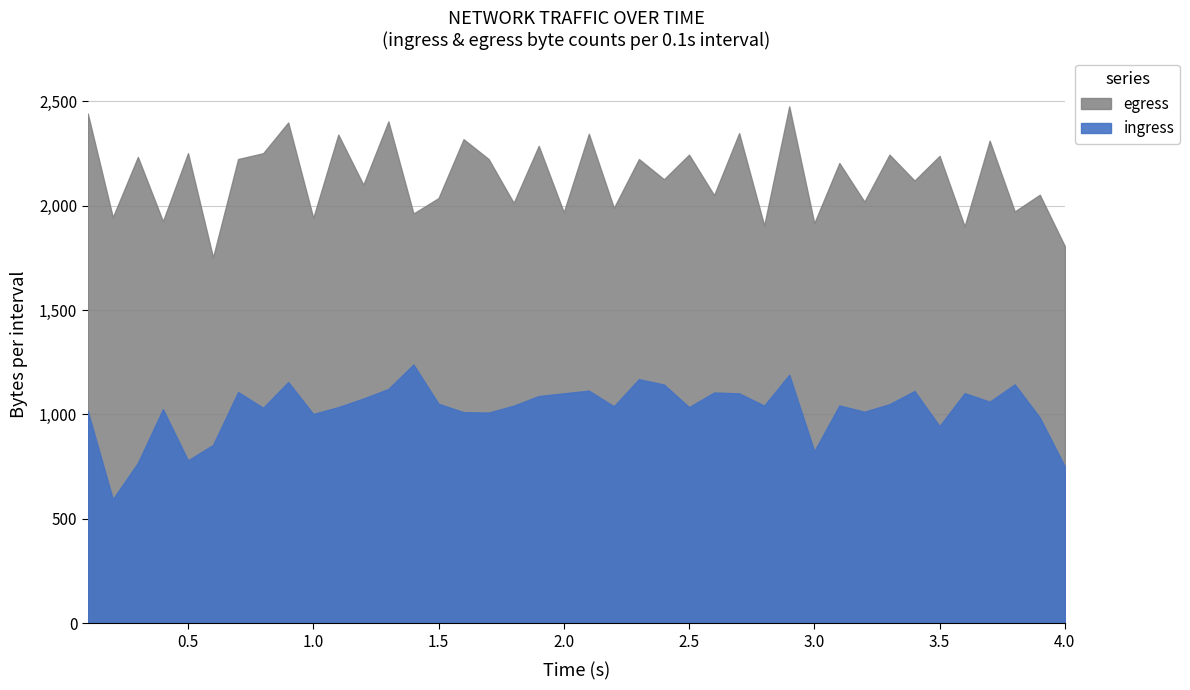

True or false: egress and ingress cross at least once.

False